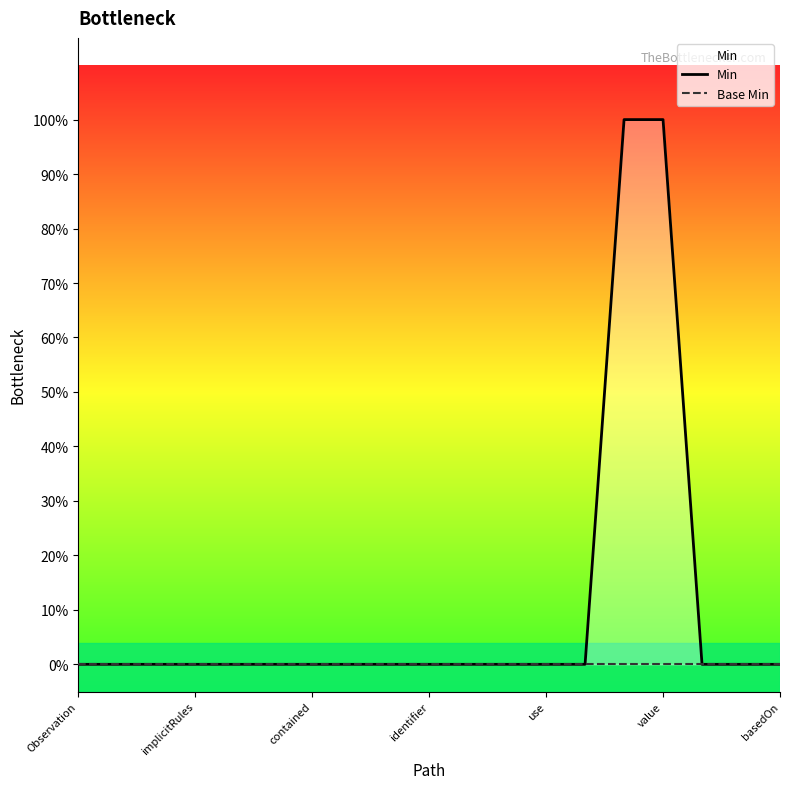

What position from the left is value?

6